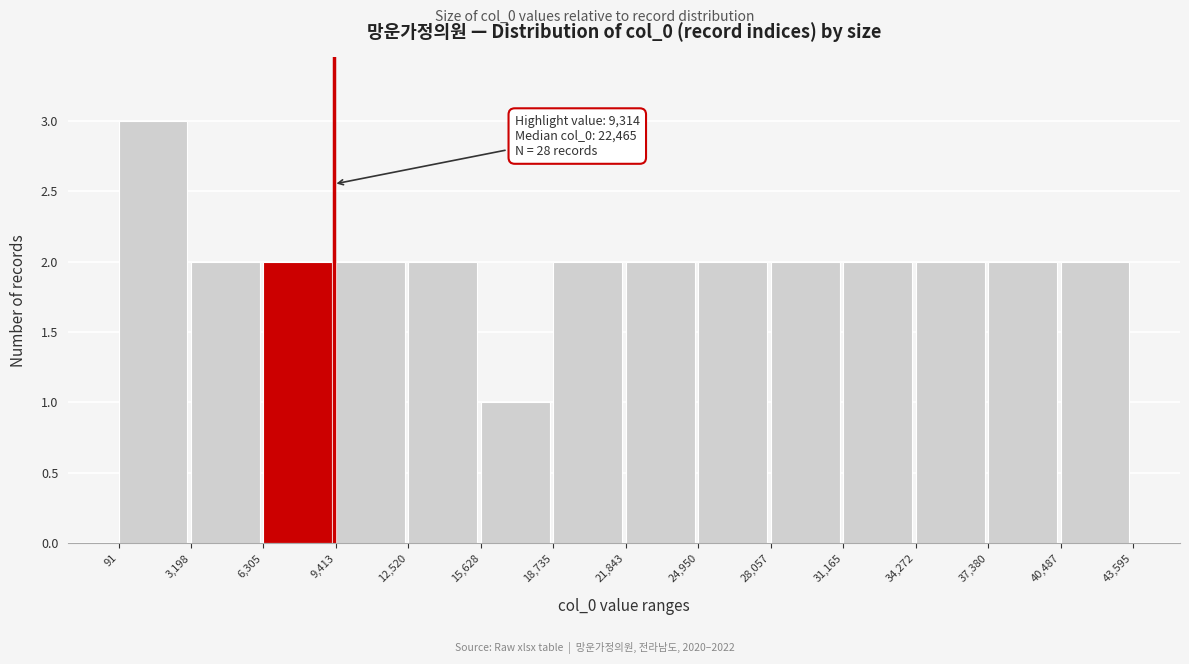

Which range on the x-axis has the tallest bar?

91 to 3,198